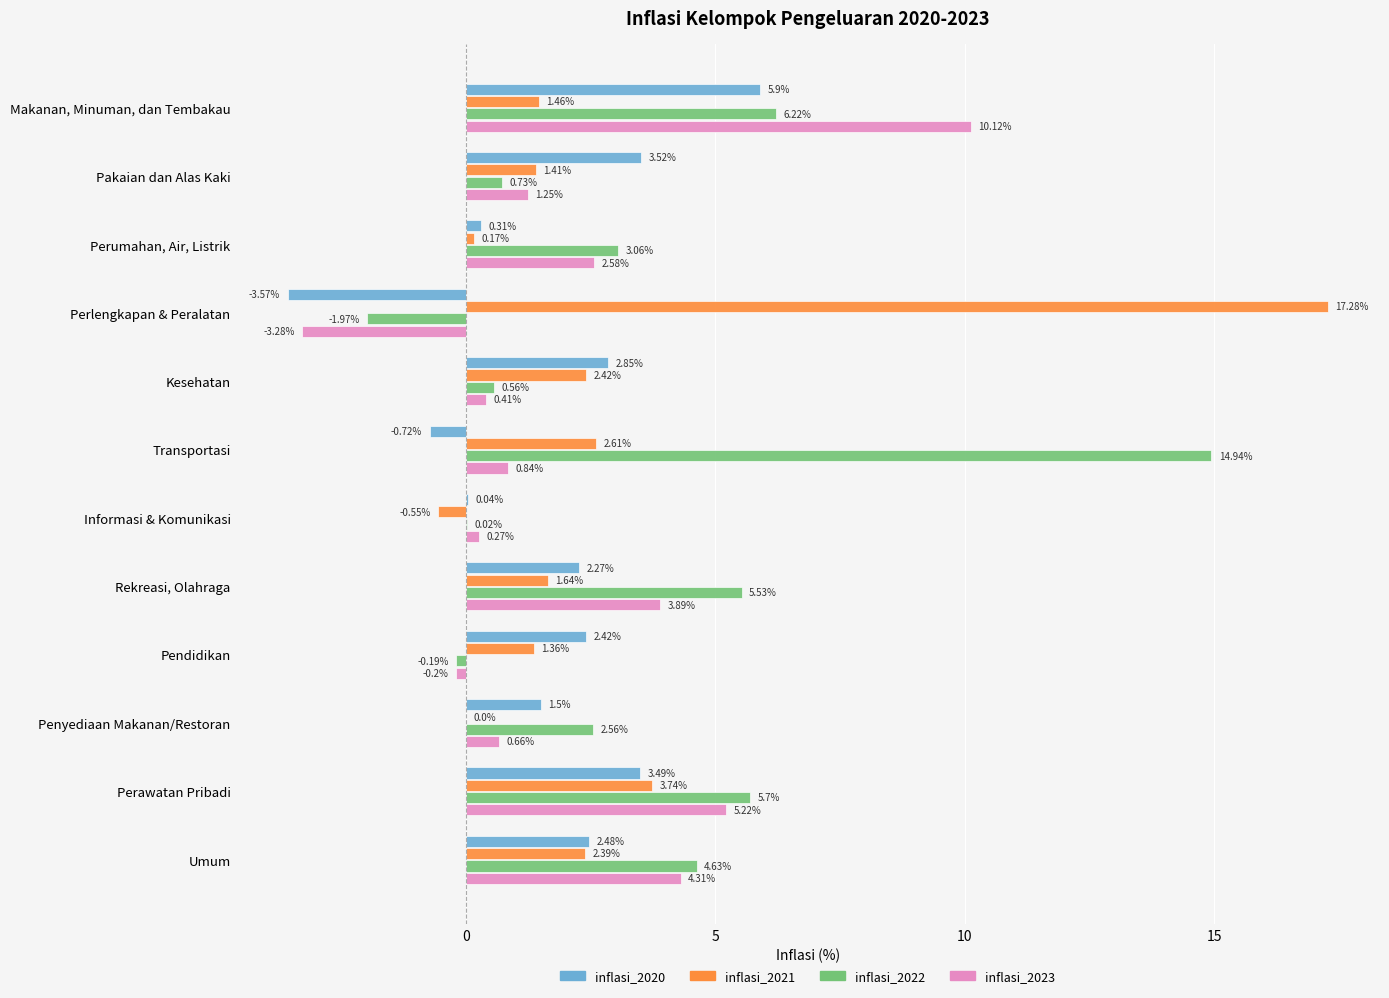

What is the sum of the inflasi_2020 values at Pakaian dan Alas Kaki and Pendidikan?

5.9